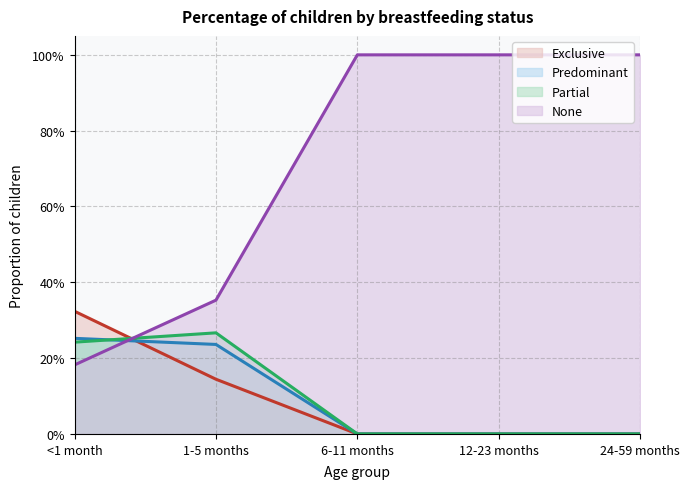

How many data points does each series have?

5